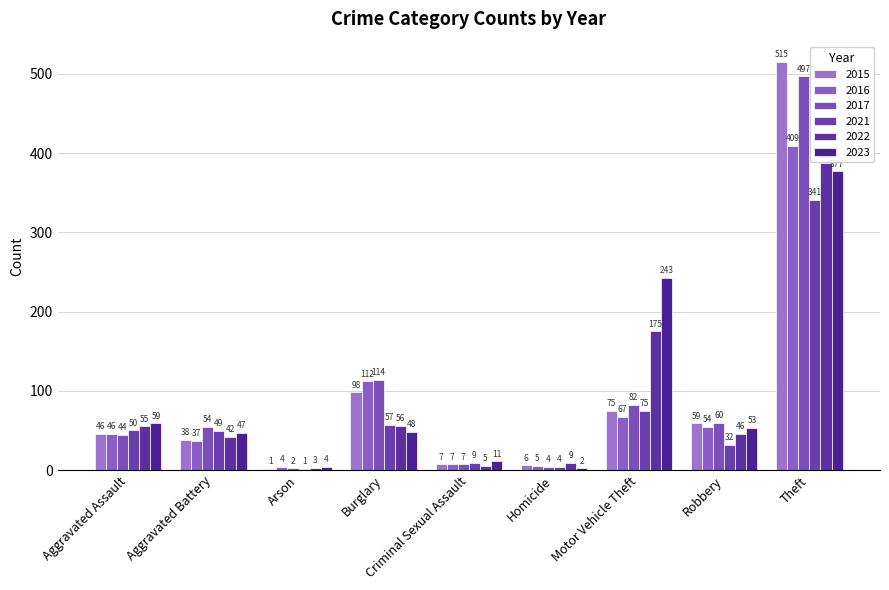

List the labels in order of 2015 value, largest first.

Theft, Burglary, Motor Vehicle Theft, Robbery, Aggravated Assault, Aggravated Battery, Criminal Sexual Assault, Homicide, Arson